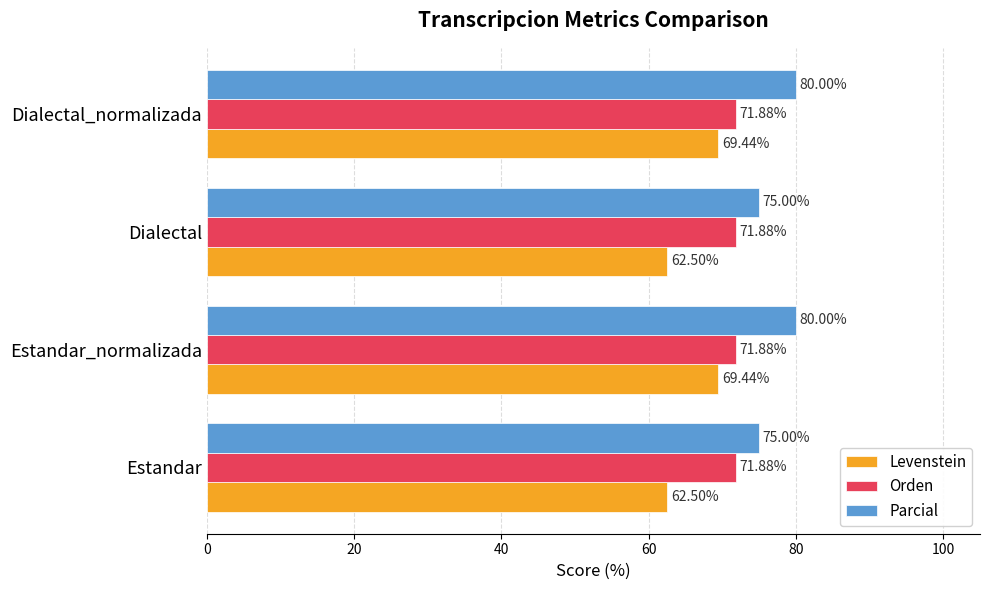

How many categories are shown in the chart?

4